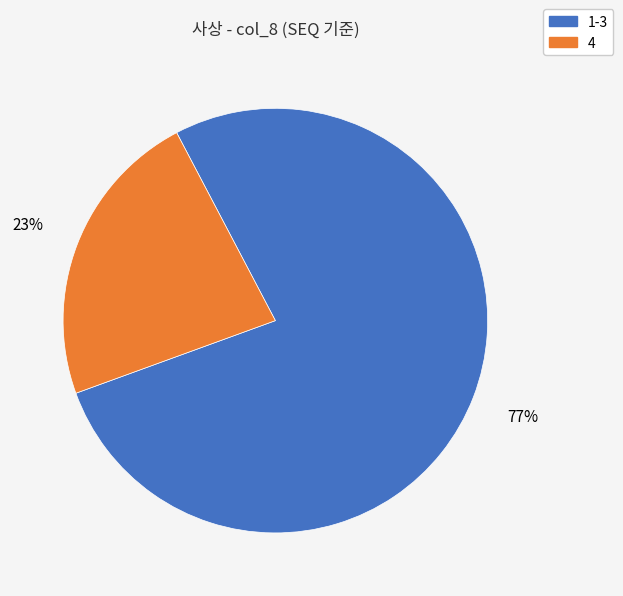

To the nearest percent, what is the difference between the largest and smallest slice percentages?

54%